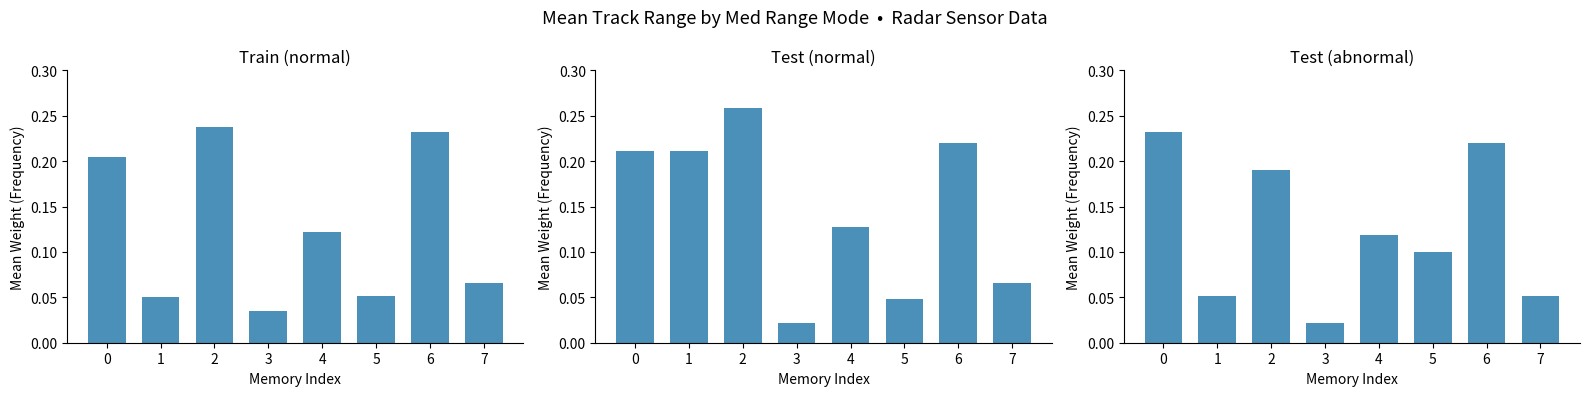

Is it true that Test (normal) equals 0.3 at 1?

False